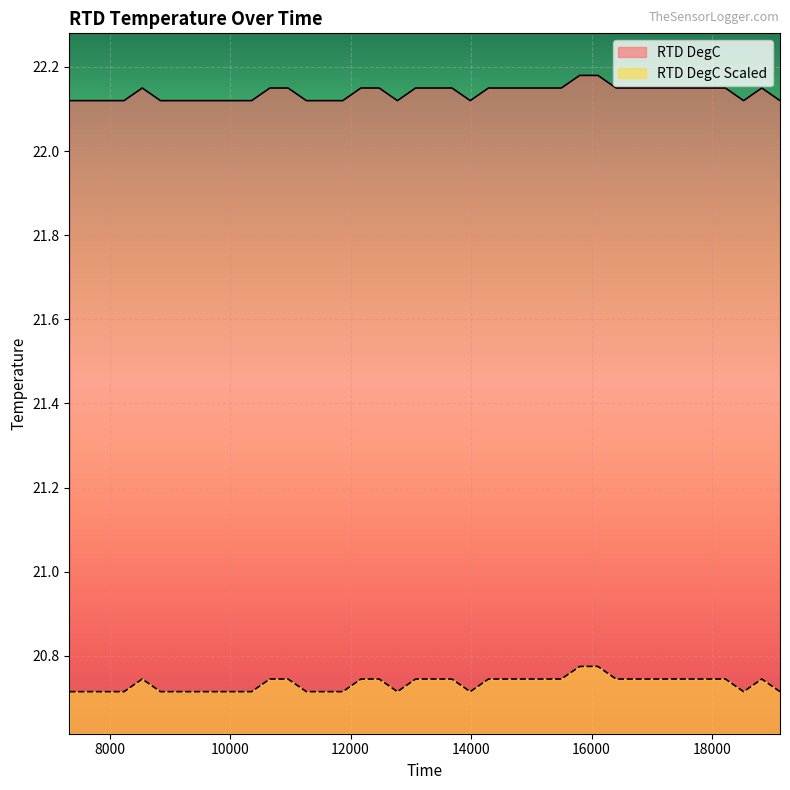

Which category has the highest value across all series?

15804